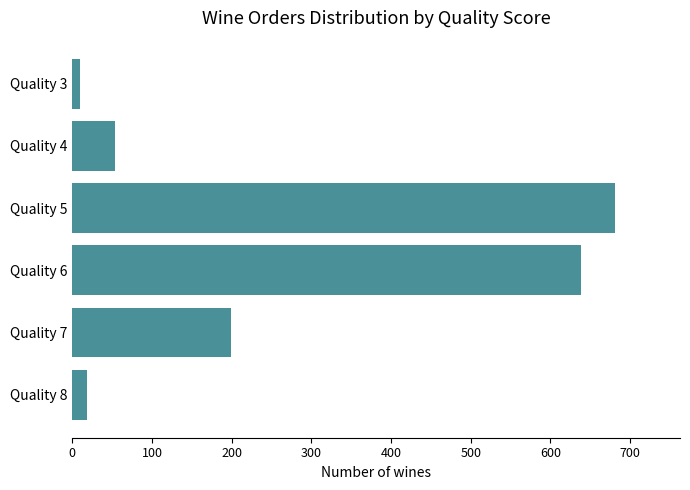

What is the minimum value shown in the chart?

10